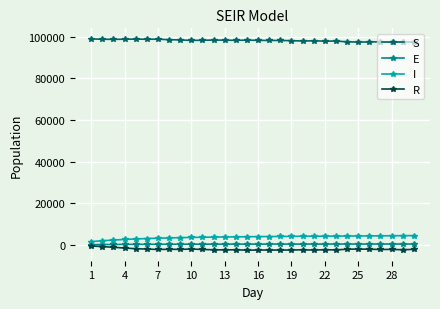

Which series has the largest total across all categories?

S